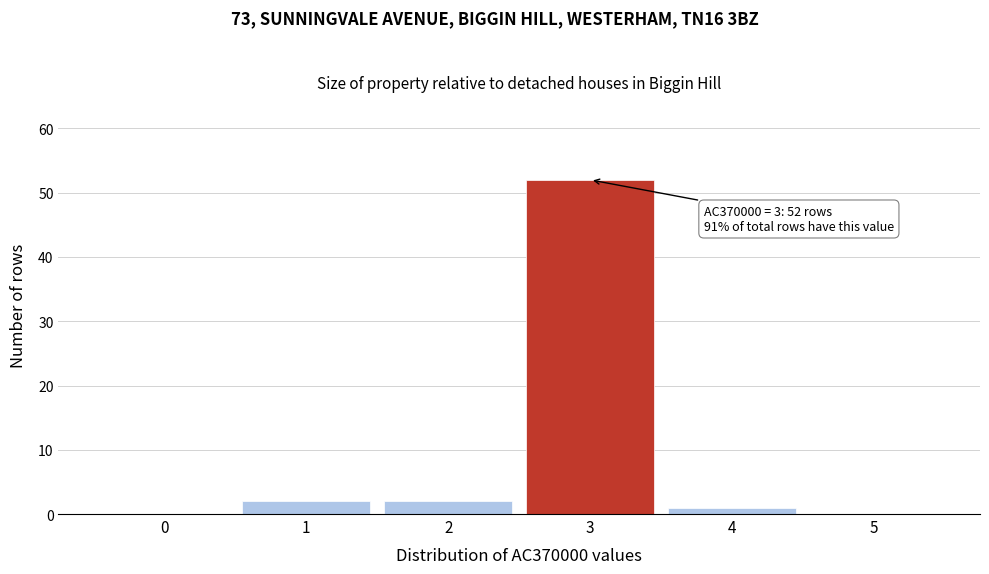

Reading left to right, list all the values displayed in this chart.

0=0	1=2	2=2	3=52	4=1	5=0